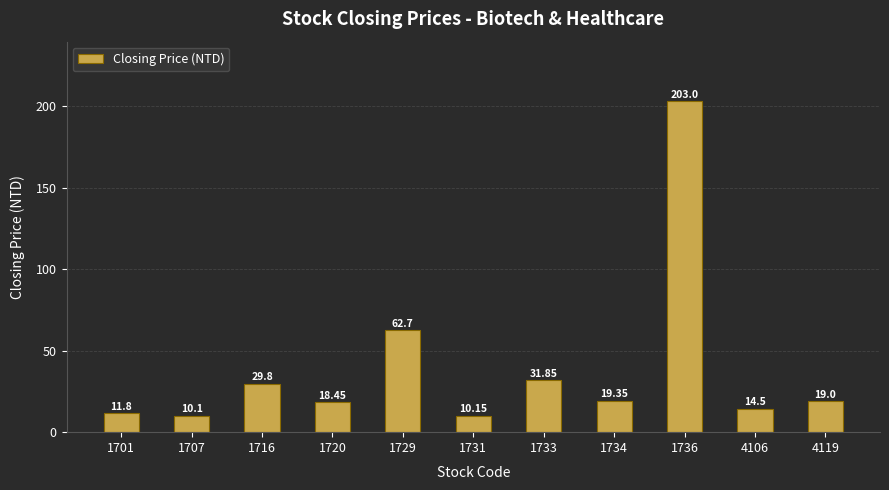

The chart shows a value of 7.6 at 4119. True or false?

False